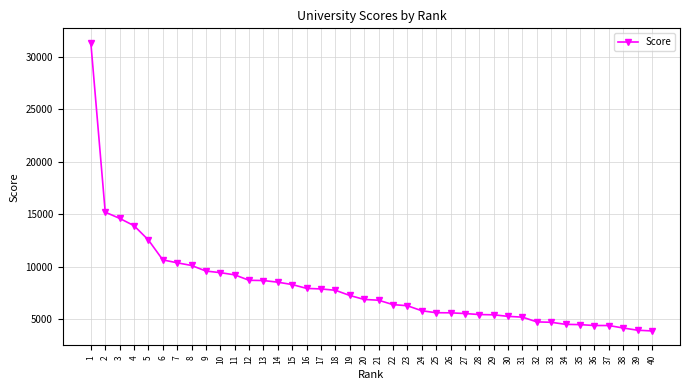

Which label corresponds to the largest value in the chart?

1